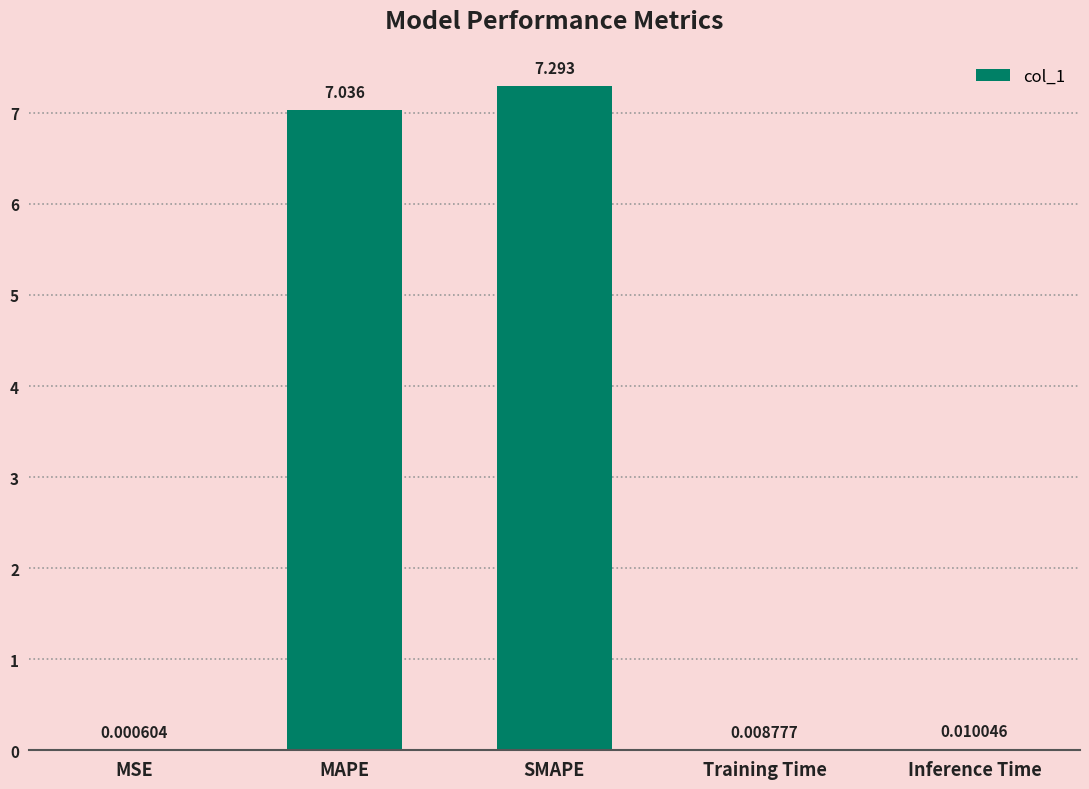

Where is the data nearest to the value 3?

Inference Time